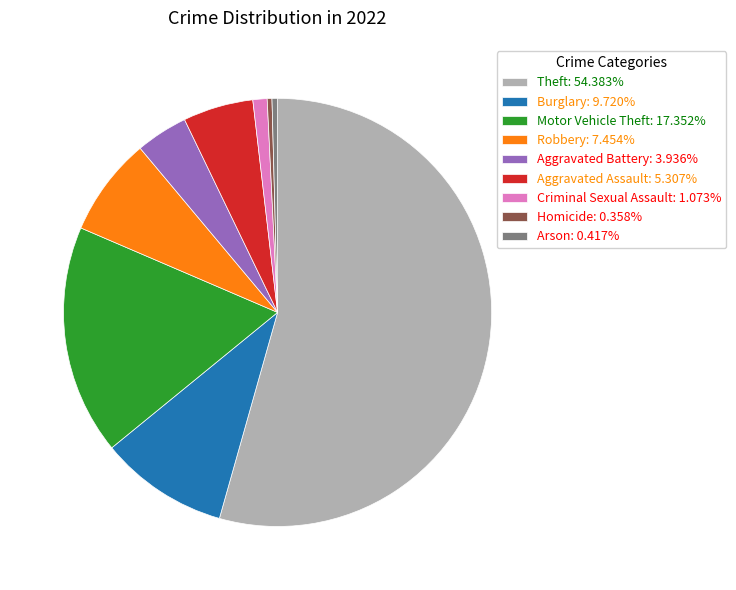

Does Theft: 54.383% represent more than half of the total?

Yes